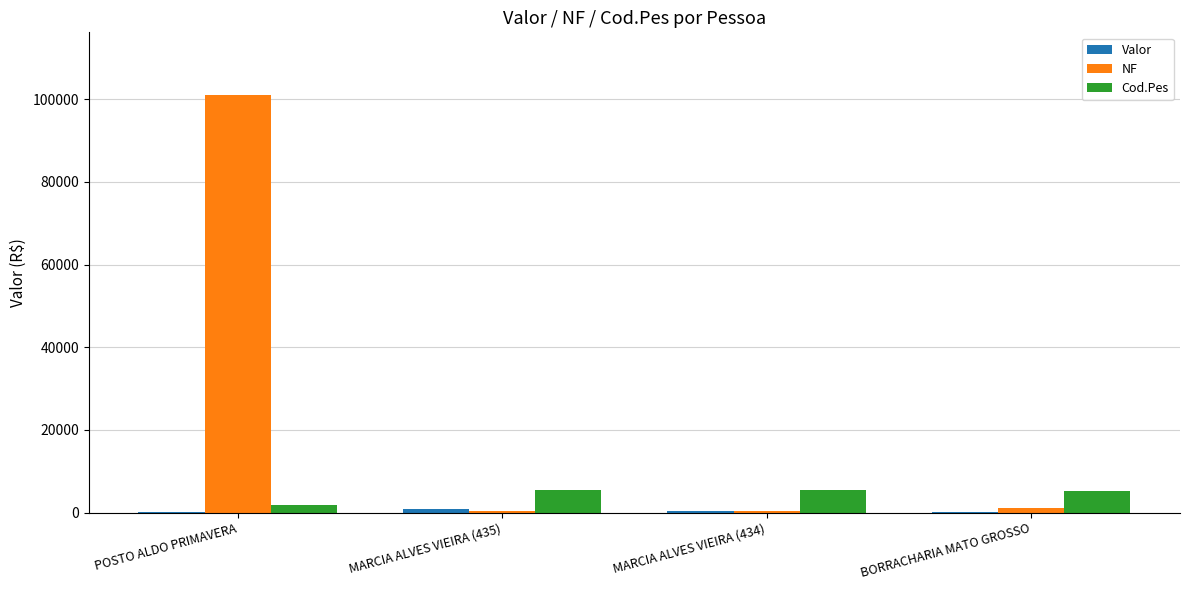

What is the total value across all series at MARCIA ALVES VIEIRA (434)?

6350